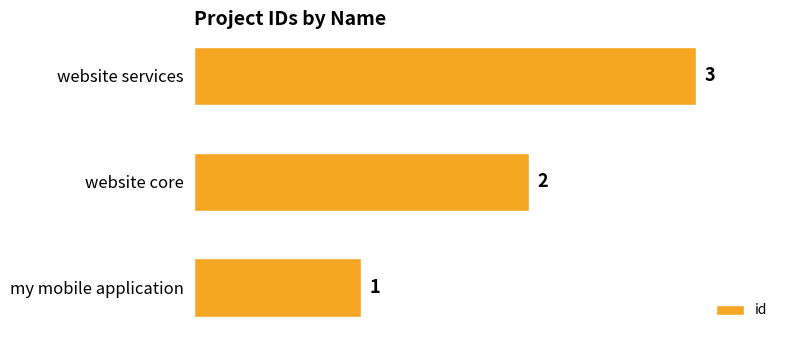

List the labels in order of value, smallest first.

my mobile application, website core, website services